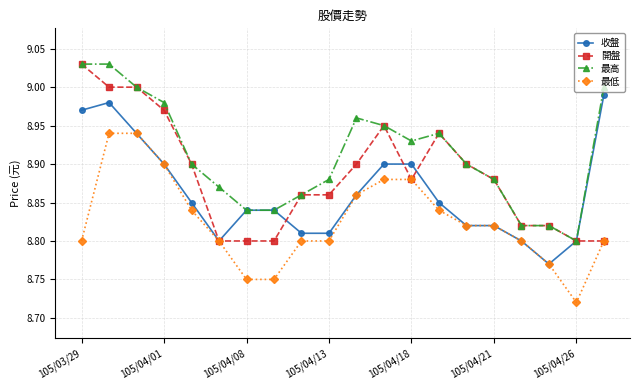

At how many categories does at least one series exceed 8?

20